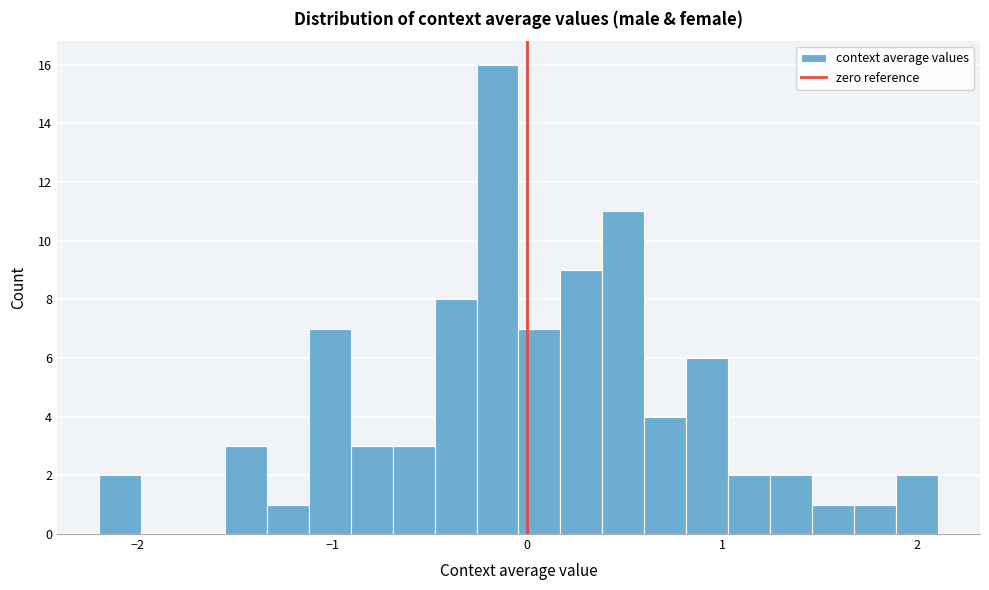

Around what value on the x-axis is the tallest bar? Give the approximate position of its centre, as read against the axis.

-0.2